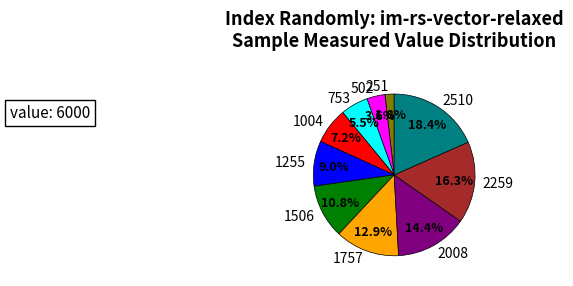

Which category has the biggest portion of the pie?

2510